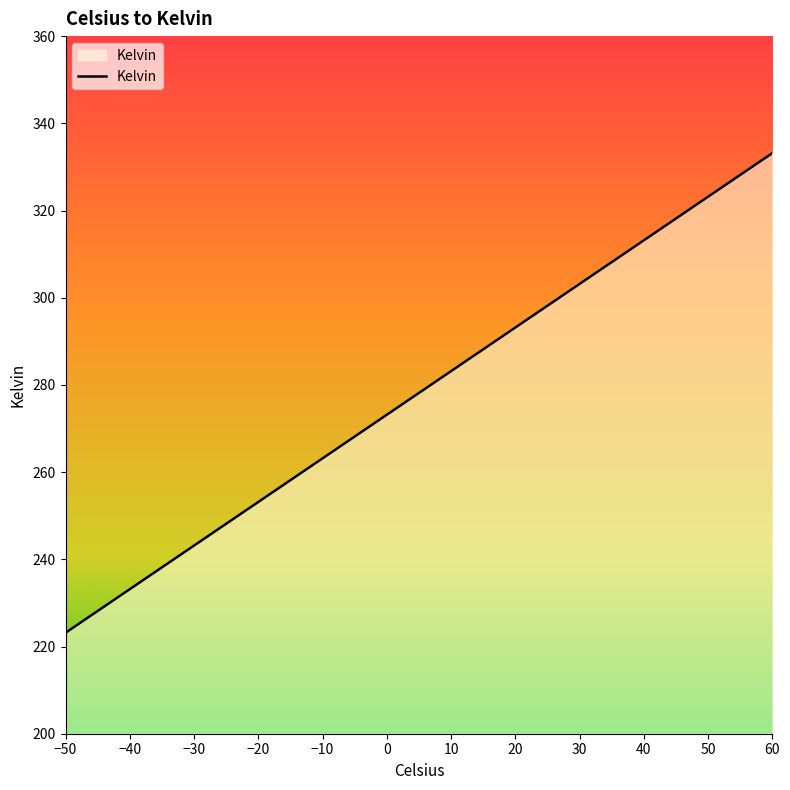

What is the smallest value displayed?

223.2